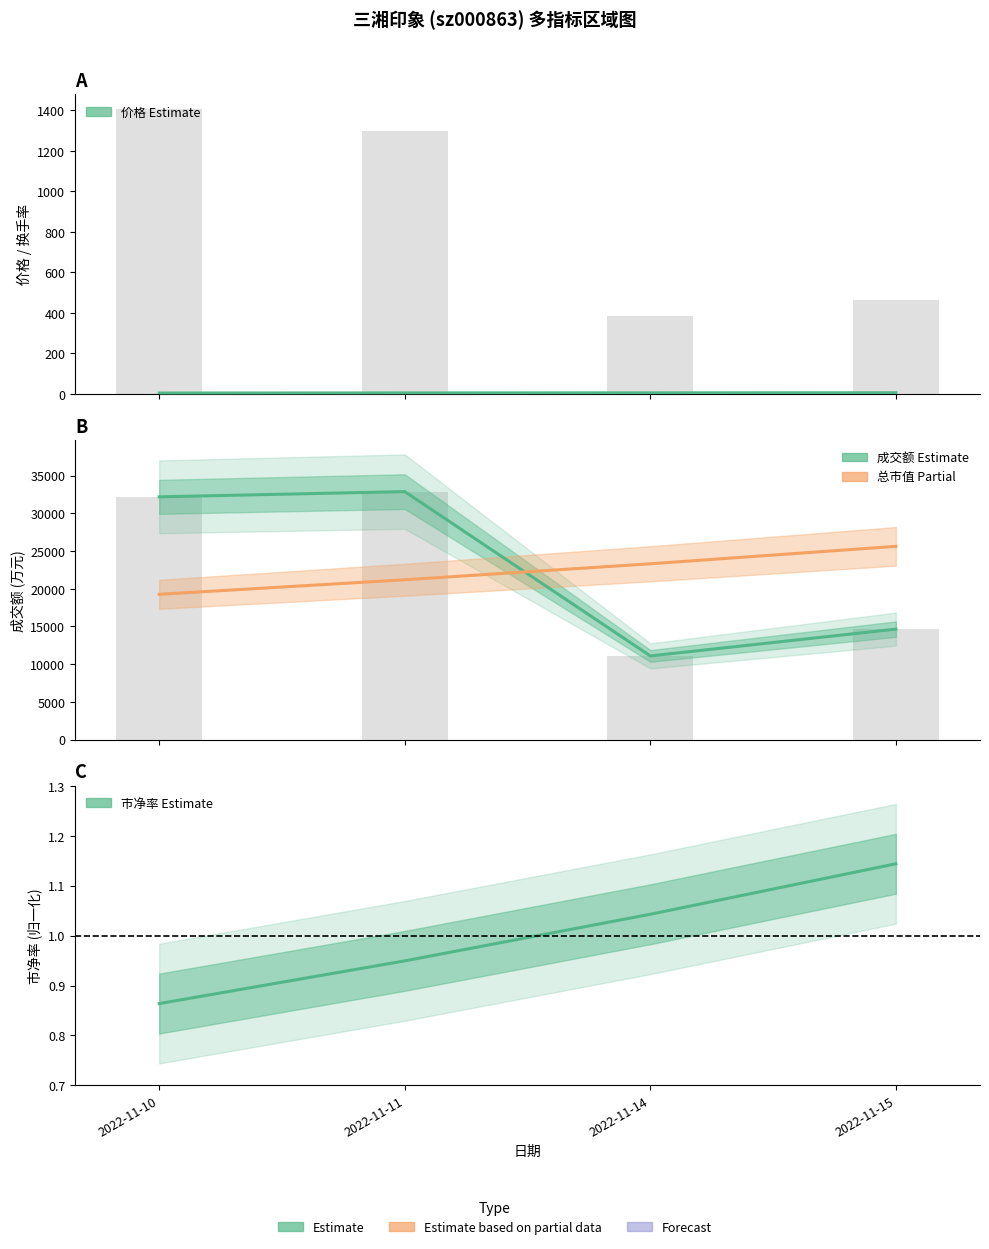

Are the bars horizontal?

No